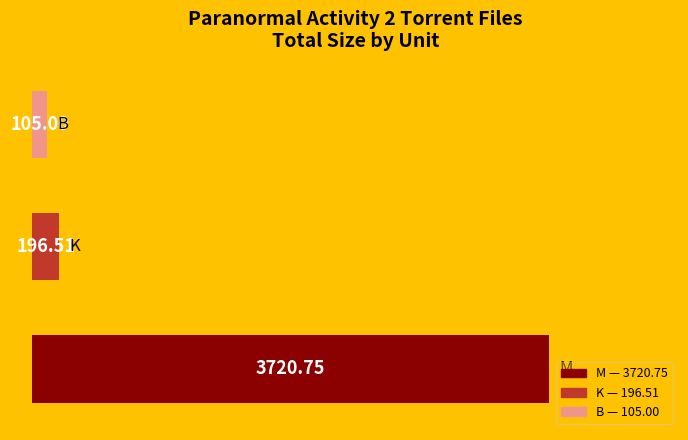

How many data points are above 196?

2